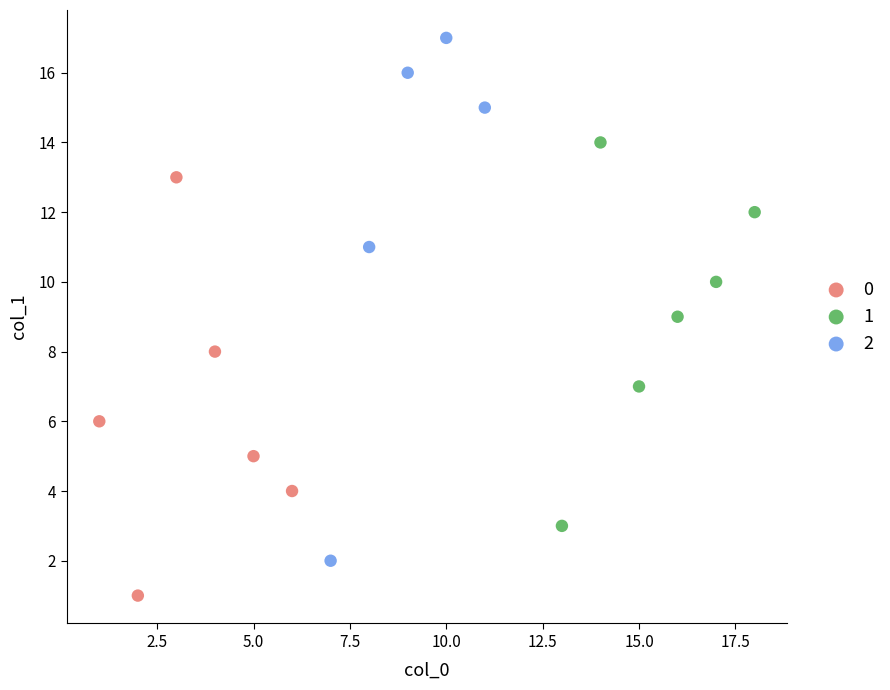

What are all the series names shown in the legend?

0, 1, 2